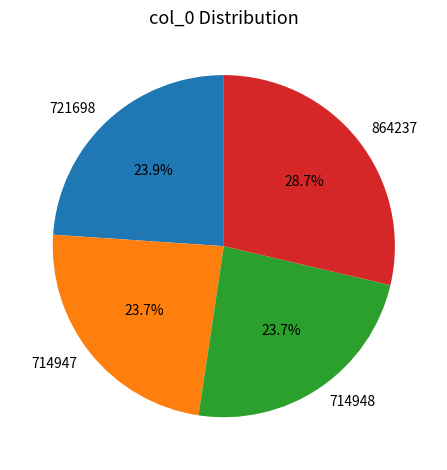

Is it true that 714947 is 30% of the pie?

False